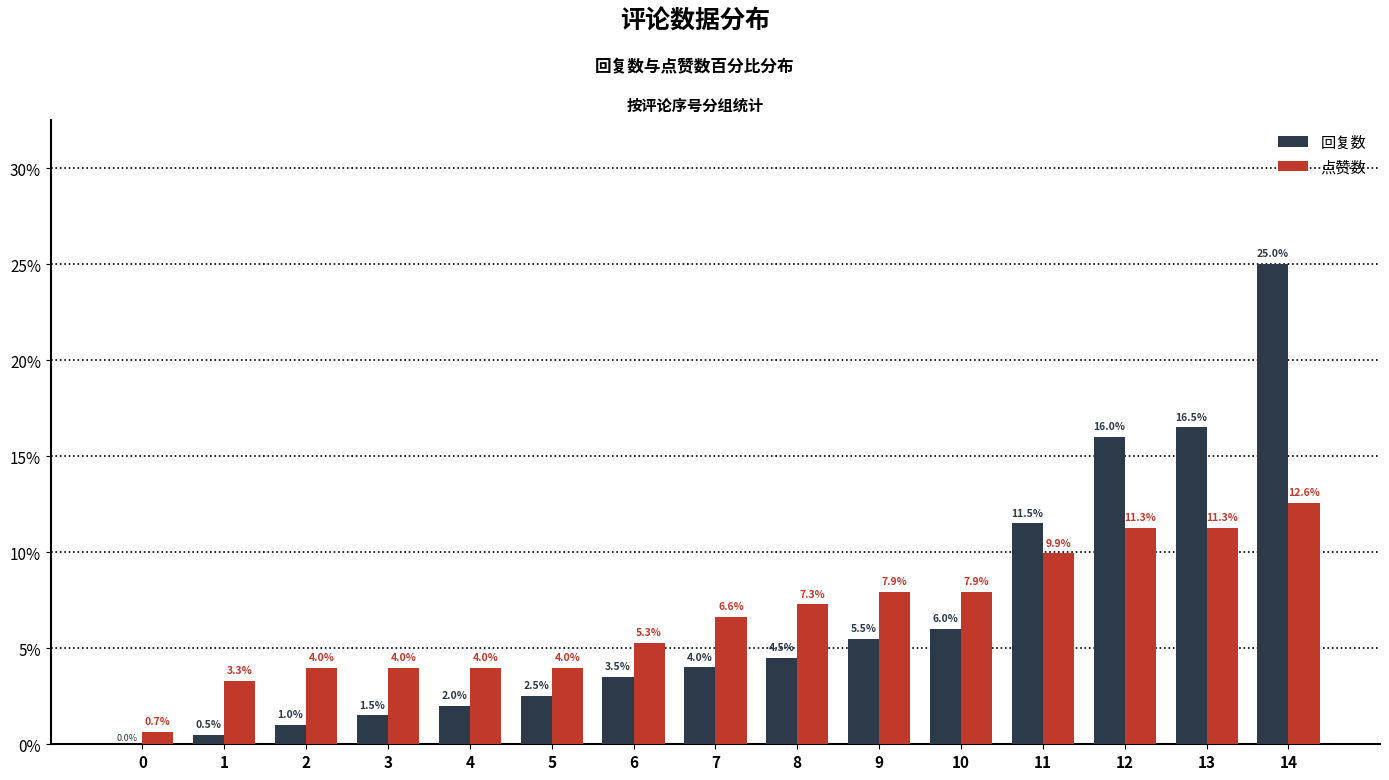

The 点赞数 series shows 1.2 at 2. True or false?

False